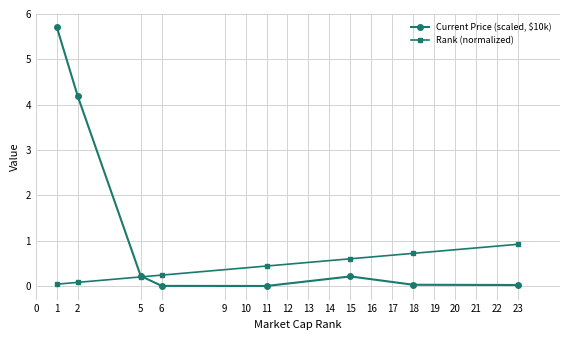

True or false: Current Price (scaled, $10k) has more than 2 interior local peaks.

False